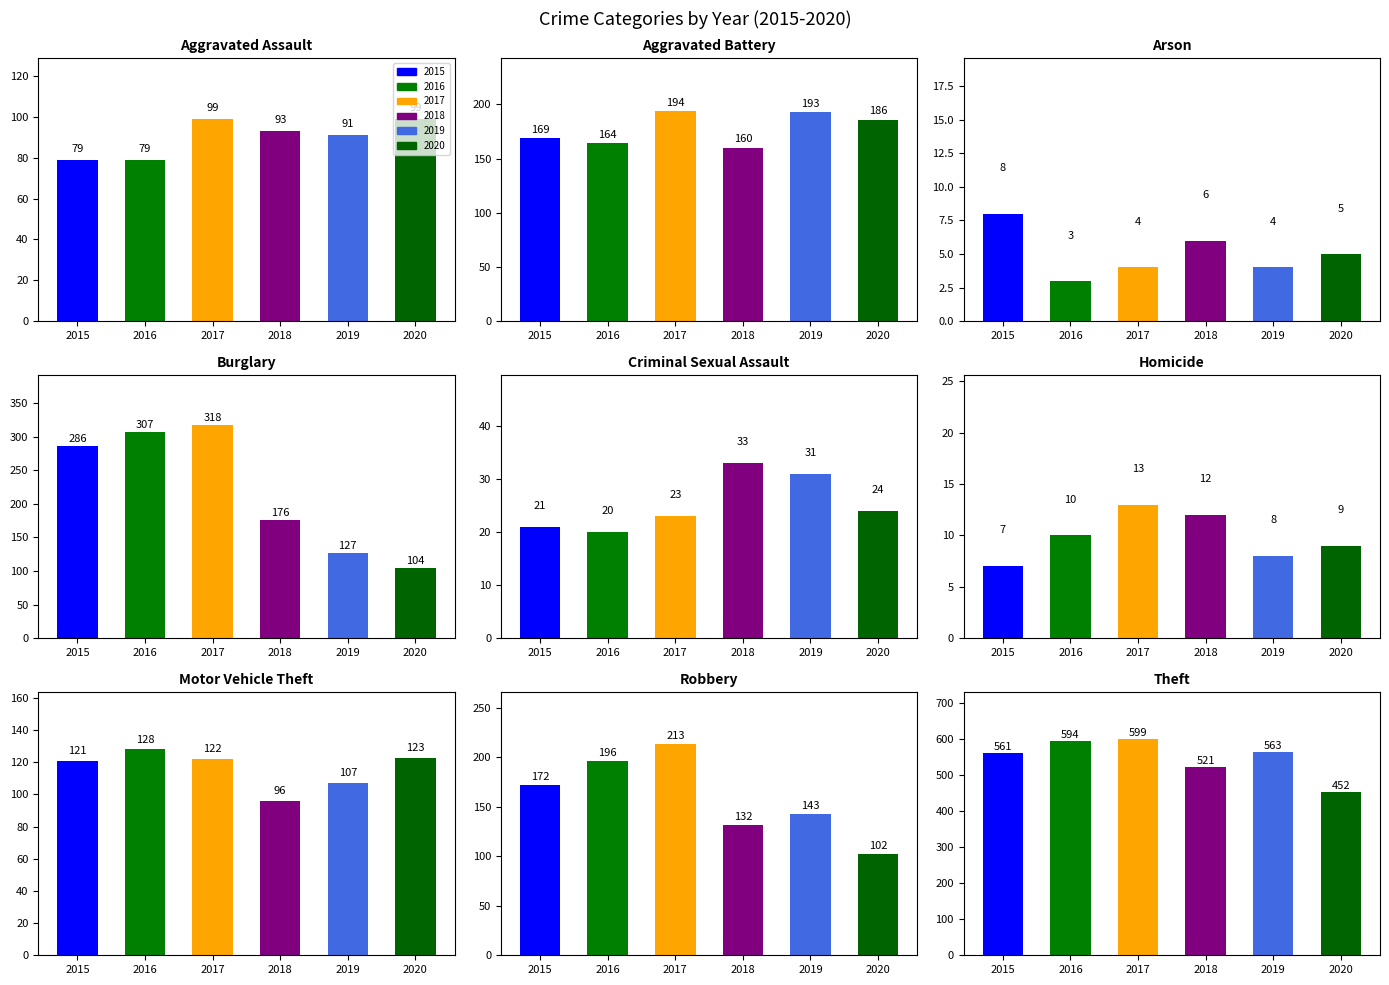

Is the value of 2018 at Burglary greater than the value of 2020 at Theft?

No